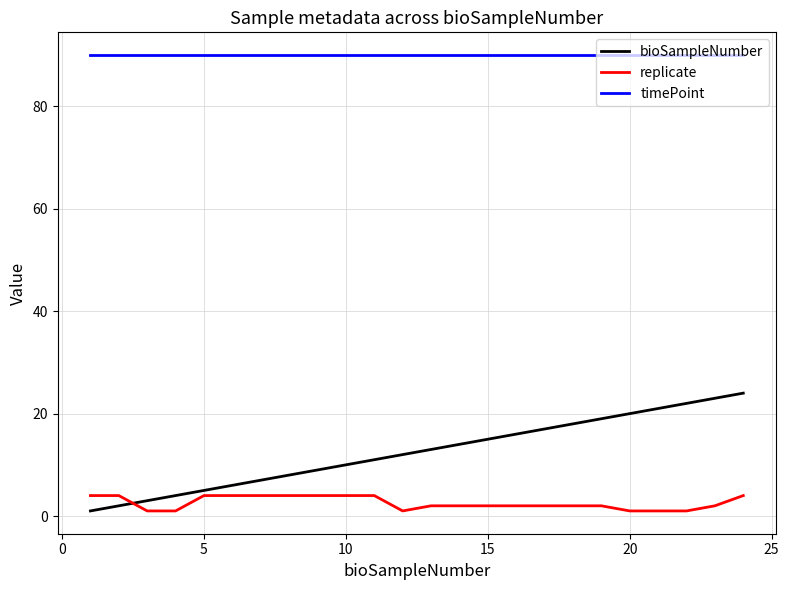

What is the difference between the second highest and second lowest values in the bioSampleNumber series?

21